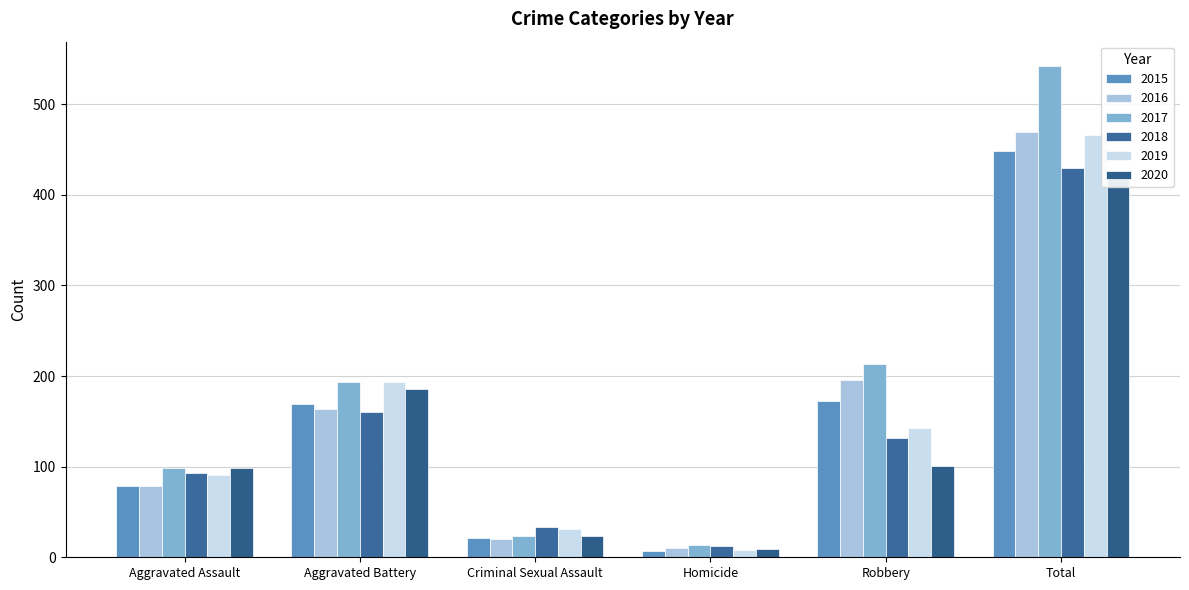

What is the greatest value displayed?

542